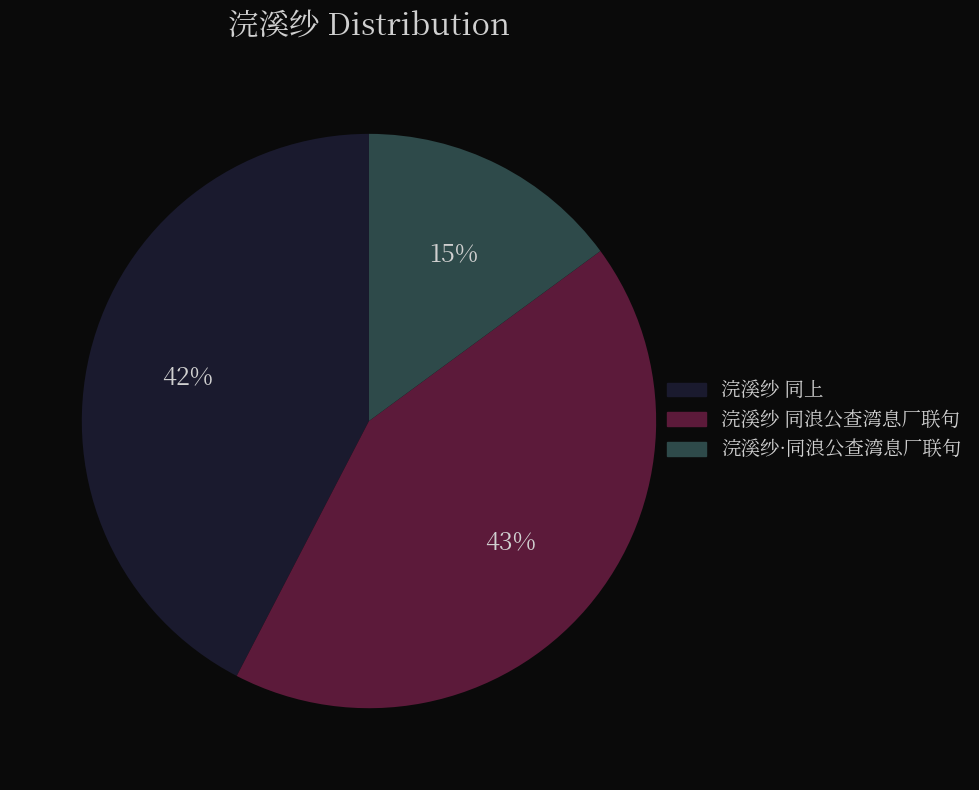

Which slice is the smallest?

浣溪纱·同浪公查湾息厂联句